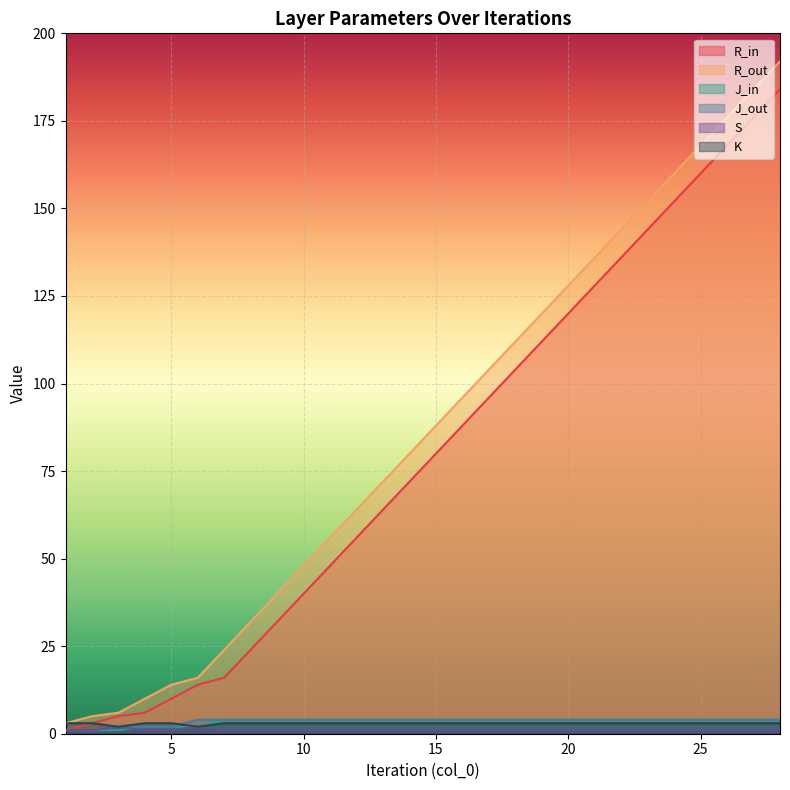

List the labels in order of J_out value, largest first.

6, 7, 8, 9, 10, 11, 12, 13, 14, 15, 16, 17, 18, 19, 20, 21, 22, 23, 24, 25, 26, 27, 28, 3, 4, 5, 1, 2